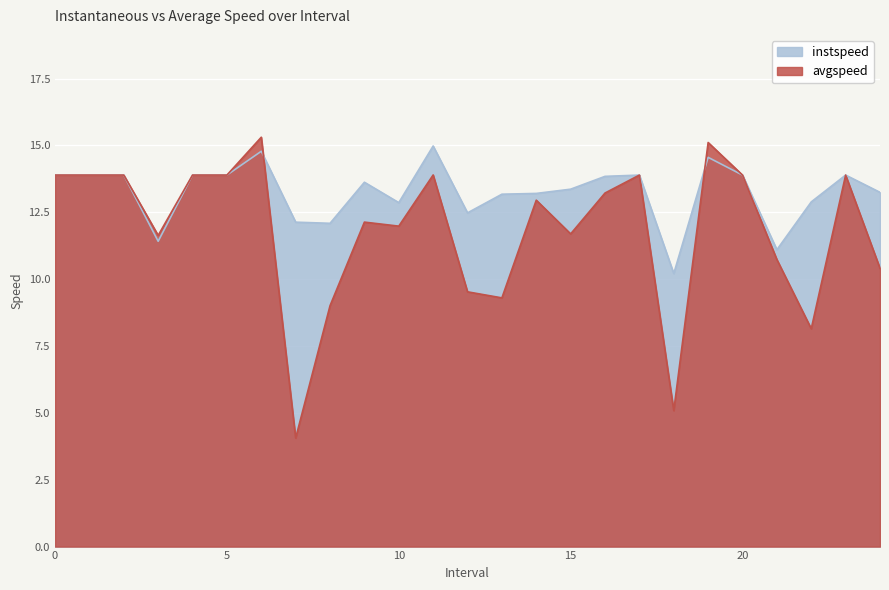

The avgspeed series shows 11.7 at 15. True or false?

True